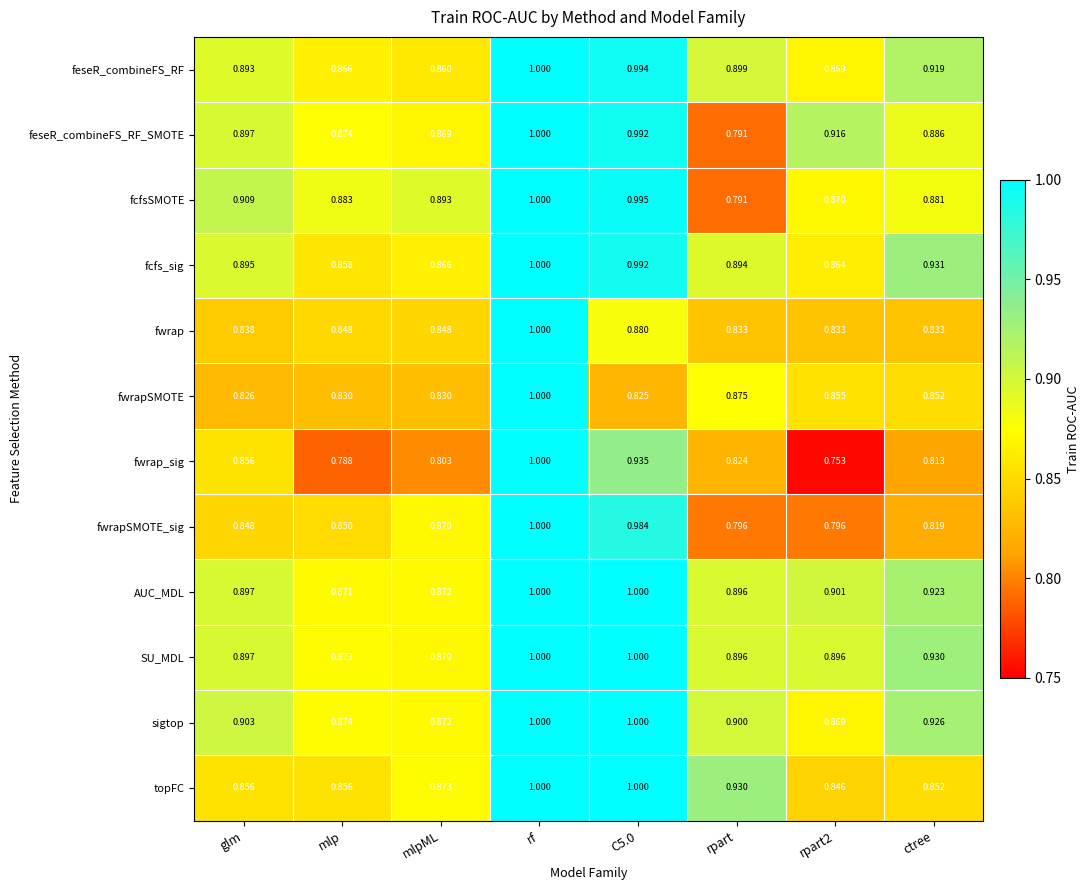

Which series changed the most between glm and rpart?

fcfsSMOTE